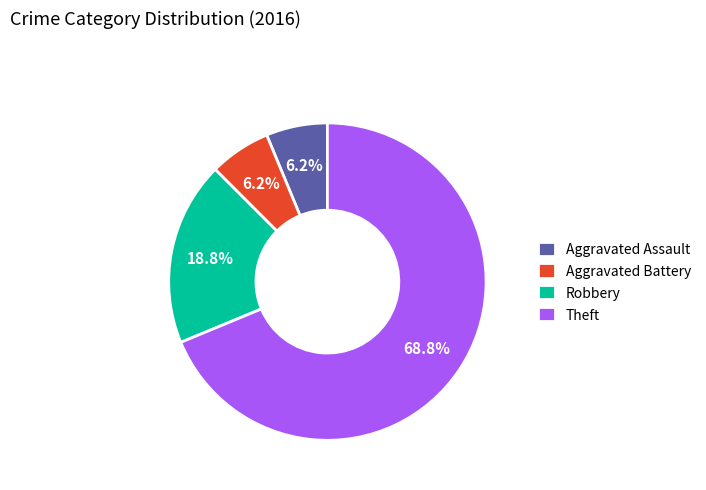

What is the majority slice?

Theft